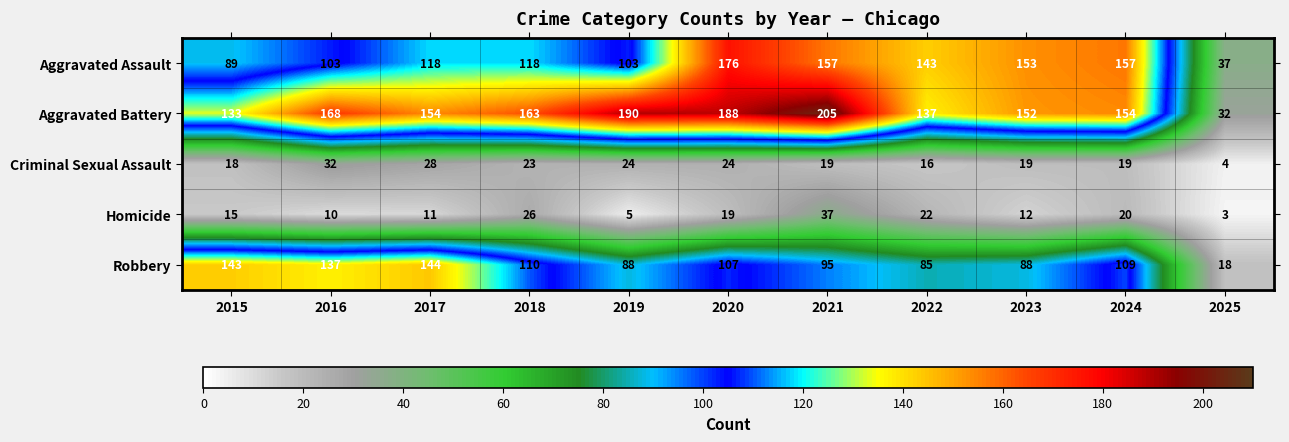

What is the maximum value shown in the chart?

205